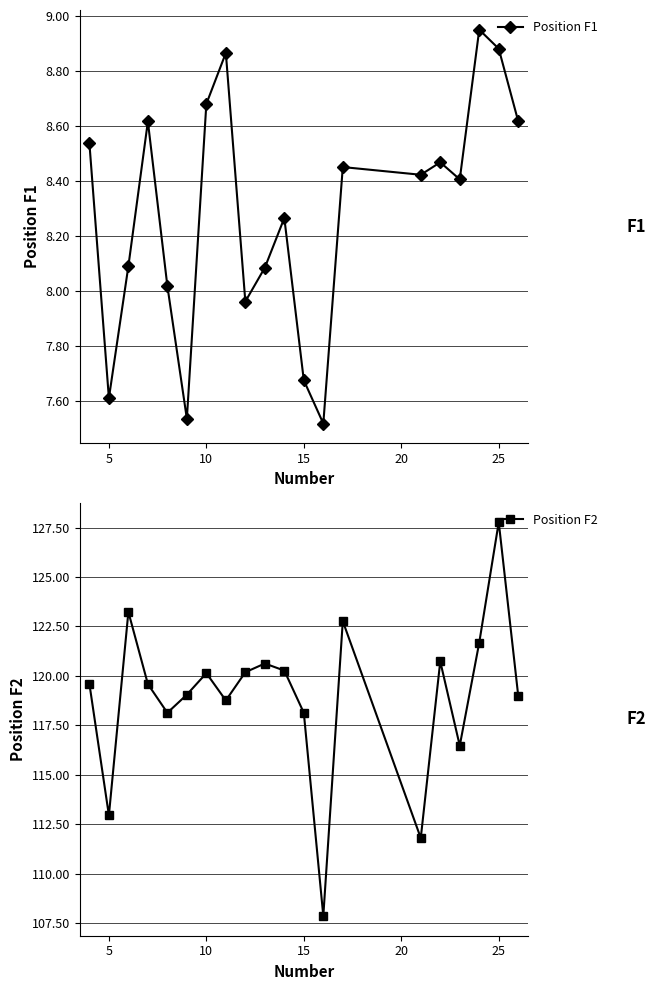

True or false: Position F1 has a value of 3.4 at 5.

False